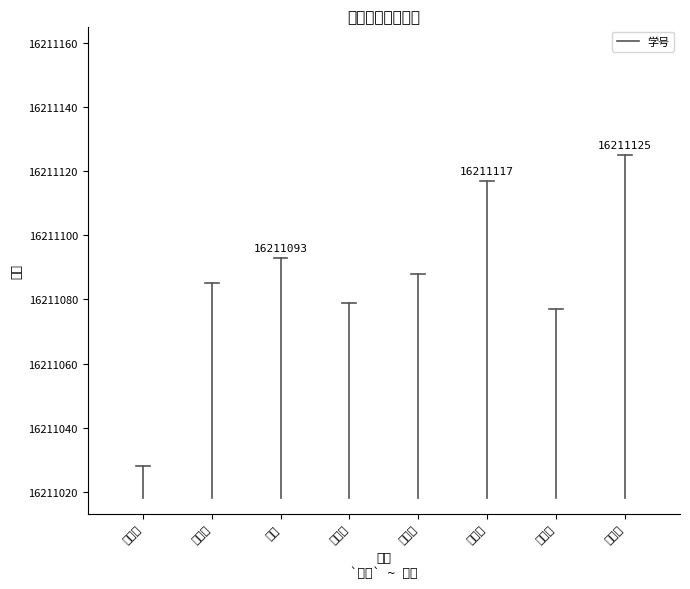

Which label corresponds to the smallest value in the chart?

杨洪洋